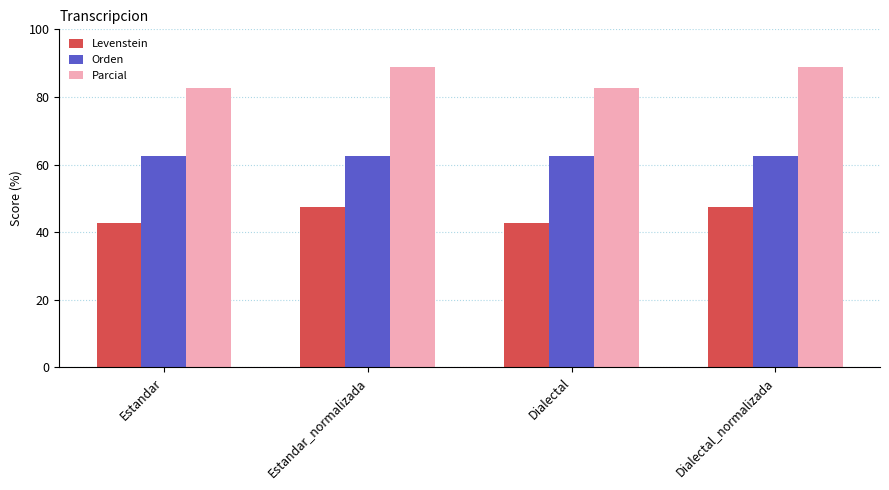

At Estandar_normalizada, list the series in order from smallest to largest.

Levenstein, Orden, Parcial